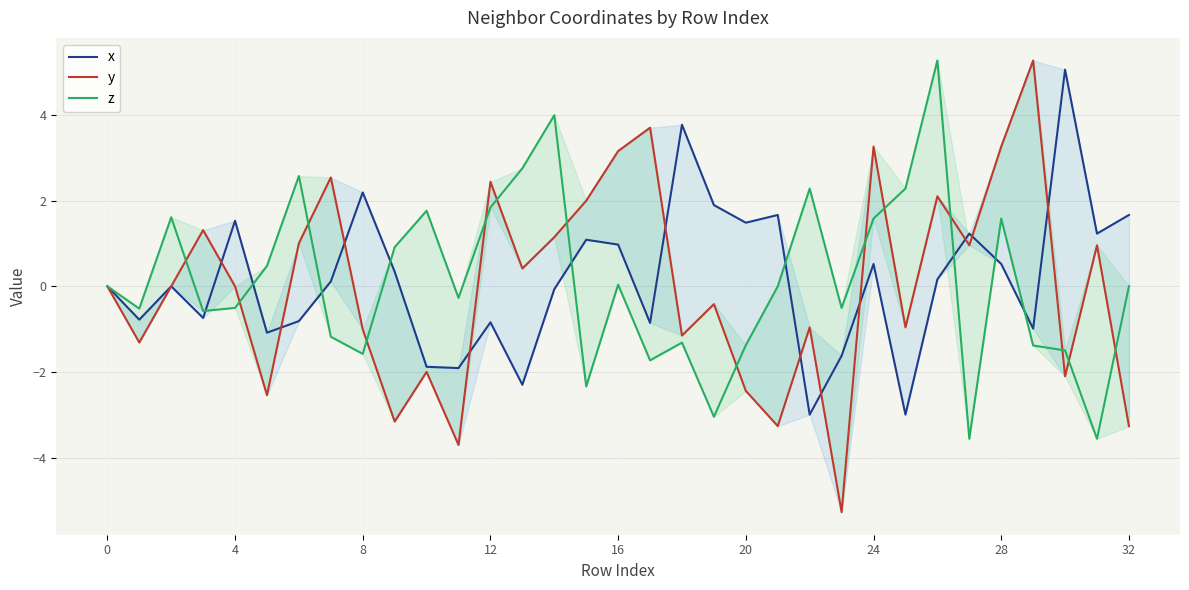

How many intersections are there between x and y?

12